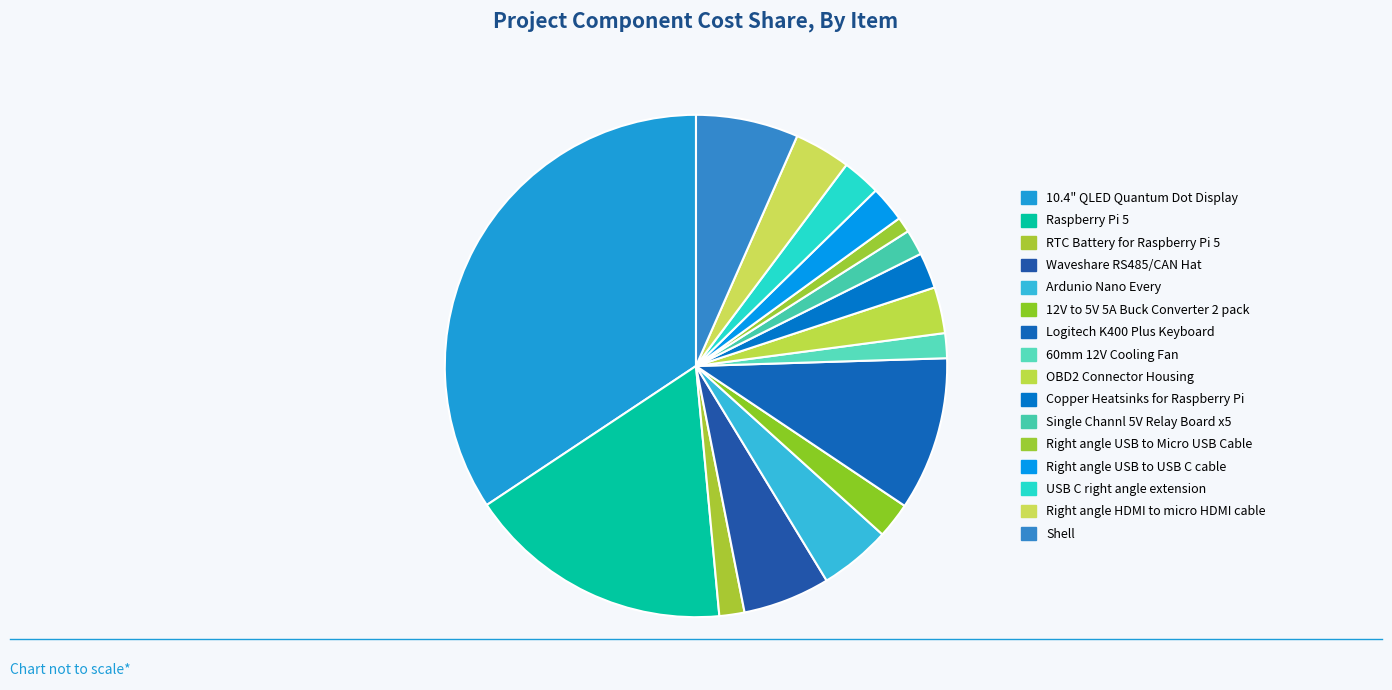

Rank the categories by value from lowest to highest.

Right angle USB to Micro USB Cable, 60mm 12V Cooling Fan, RTC Battery for Raspberry Pi 5, Single Channl 5V Relay Board x5, 12V to 5V 5A Buck Converter 2 pack, Copper Heatsinks for Raspberry Pi, Right angle USB to USB C cable, USB C right angle extension, OBD2 Connector Housing, Right angle HDMI to micro HDMI cable, Ardunio Nano Every, Waveshare RS485/CAN Hat, Shell, Logitech K400 Plus Keyboard, Raspberry Pi 5, 10.4" QLED Quantum Dot Display